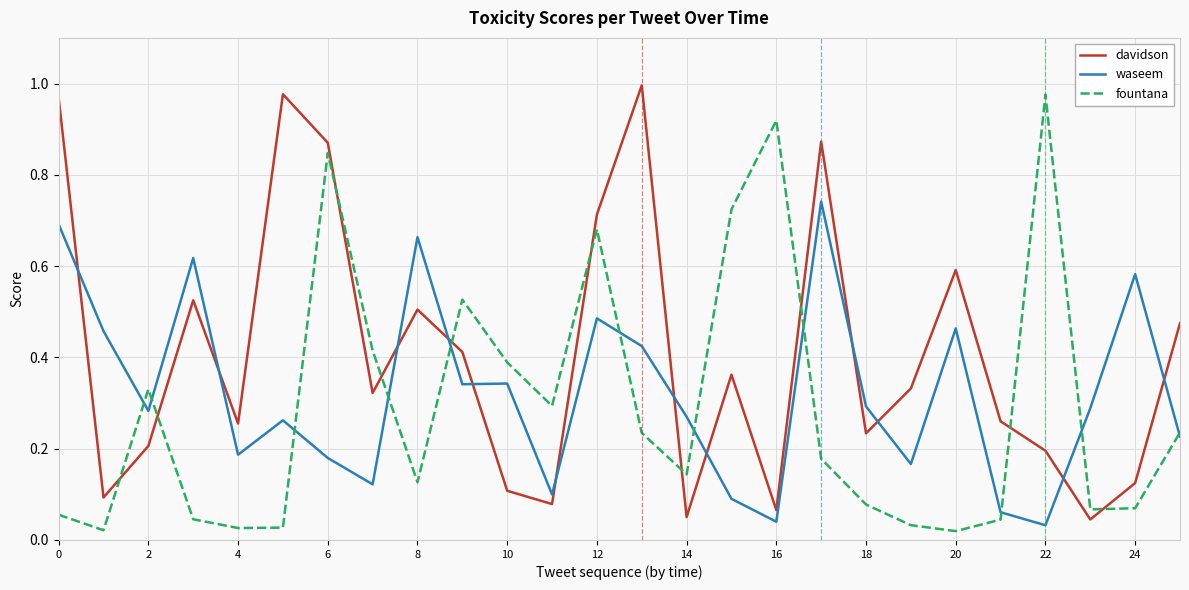

List the series in order of their overall mean, highest first.

davidson, waseem, fountana